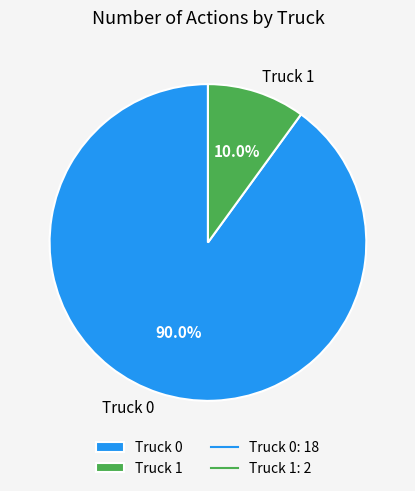

To the nearest percent, what is the difference between the Truck 1 and Truck 0 slice percentages?

80%